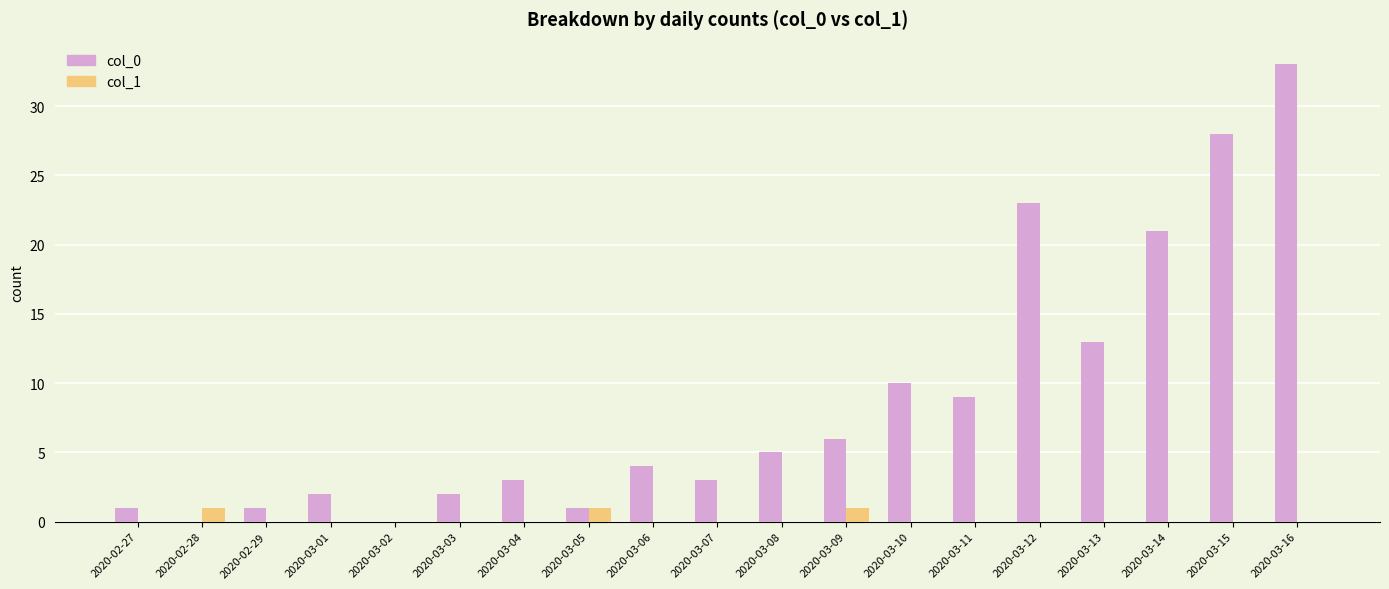

Which series has the largest total across all categories?

col_0